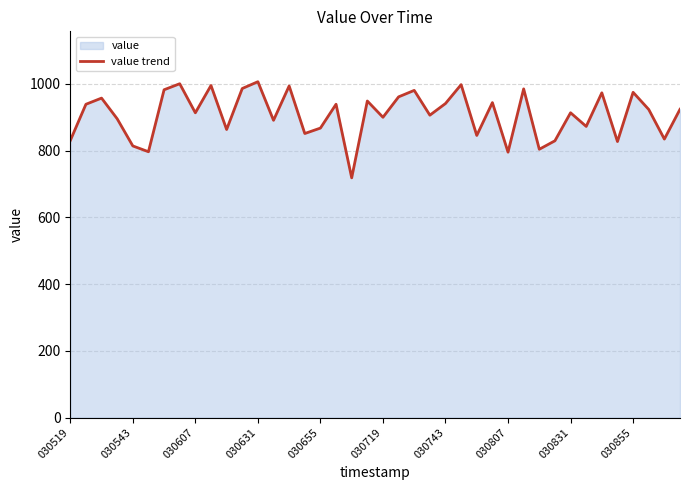

What is the difference between the maximum and minimum values?

288.1